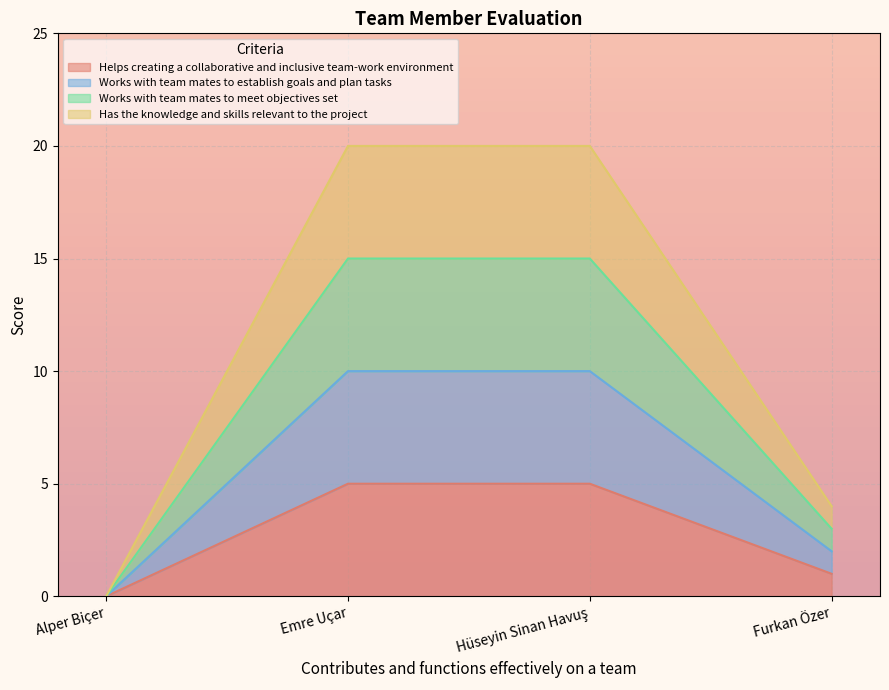

True or false: Works with team mates to establish goals and plan tasks has more than 1 interior local peaks.

False